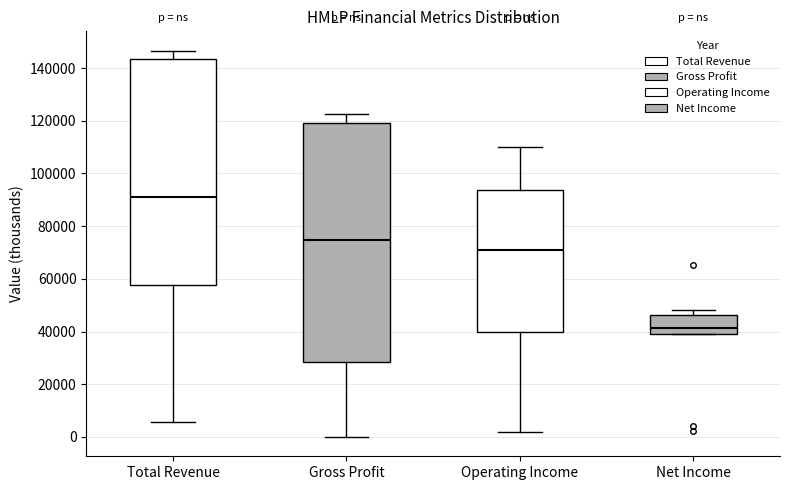

Reading left to right, transcribe this box plot: for each box, give where its median line is, the range the box spans, and where its two whiskers end, as read against the y-axis. The values are not printed on the chart, so give them approximately, as read against the axis.

Total Revenue: median 92000, box 58000 to 144000, whiskers 6000 to 146000
Gross Profit: median 74000, box 28000 to 120000, whiskers 0 to 122000
Operating Income: median 72000, box 40000 to 94000, whiskers 2000 to 110000
Net Income: median 42000, box 38000 to 46000, whiskers 38000 to 48000